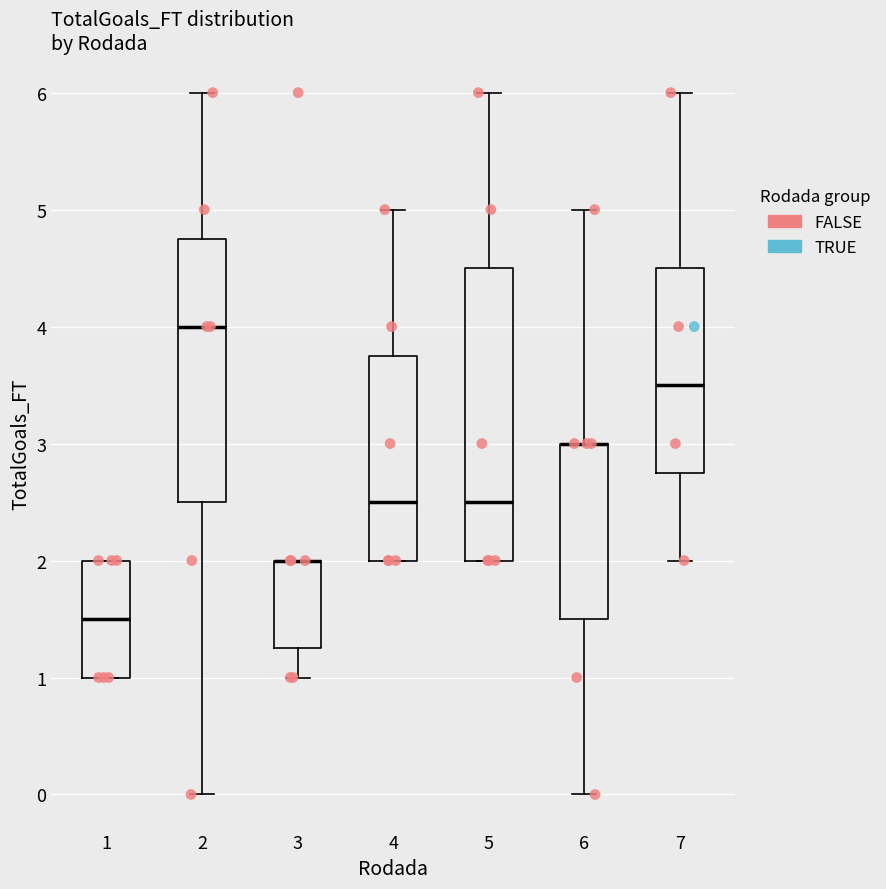

Comparing the boxes themselves (not the whiskers), which one is the tallest?

5